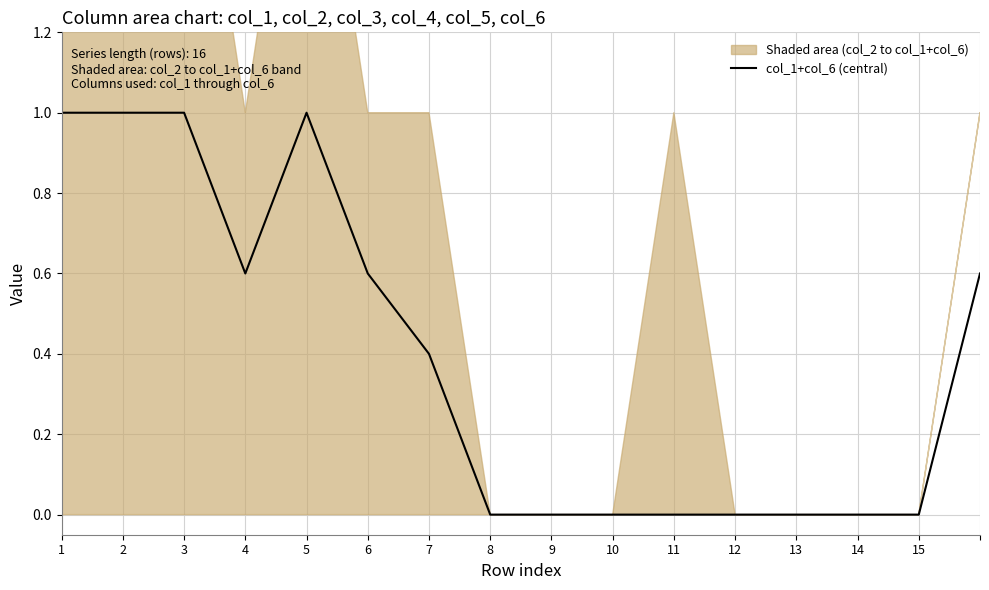

The col_1+col_6 (central) series shows 0.6 at 6. True or false?

True